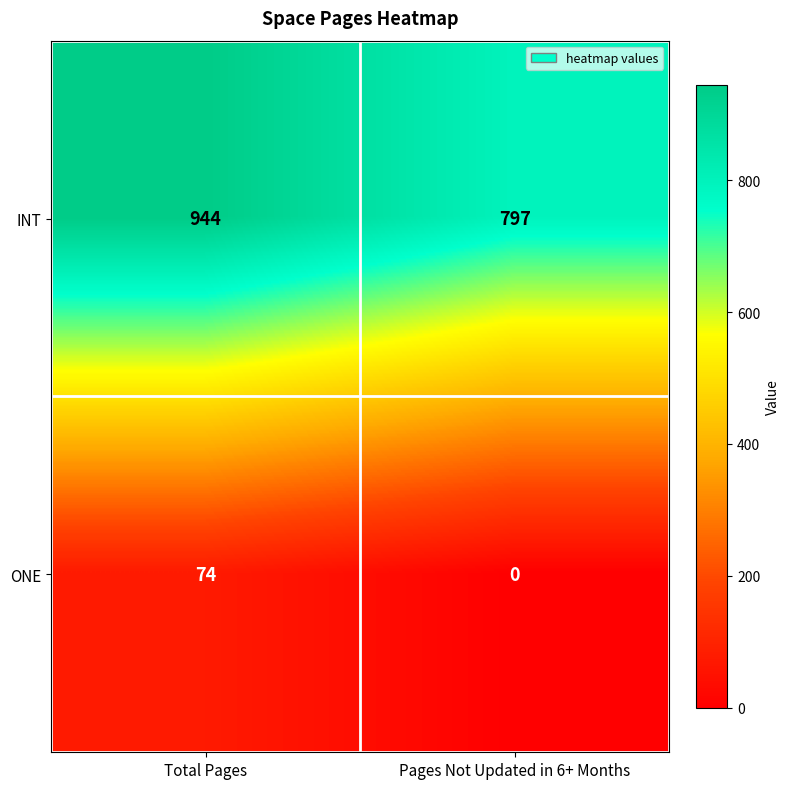

True or false: ONE has a value of 30 at Pages Not Updated in 6+ Months.

False